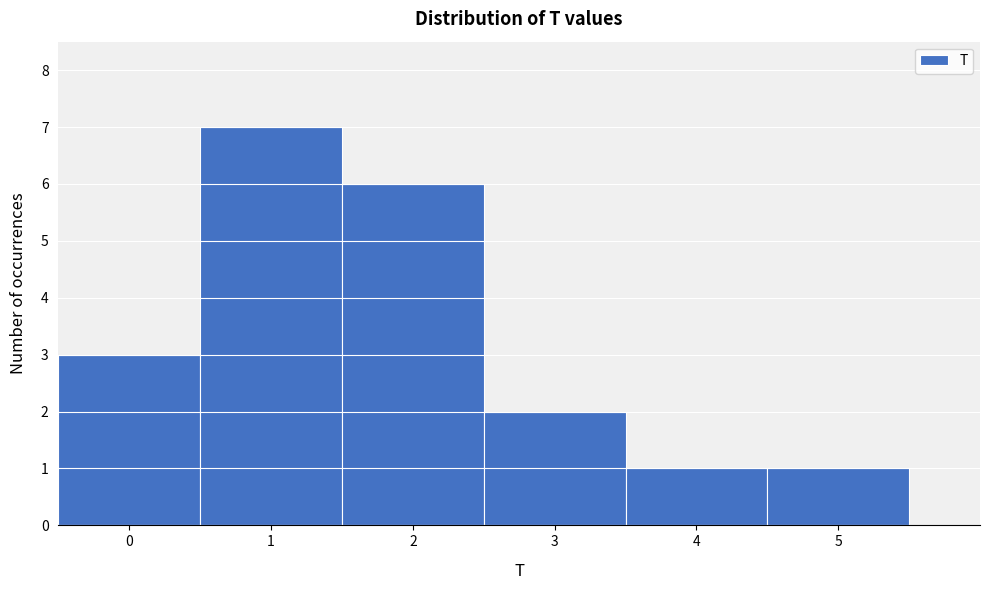

Which range on the x-axis has the tallest bar?

0.5 to 1.5